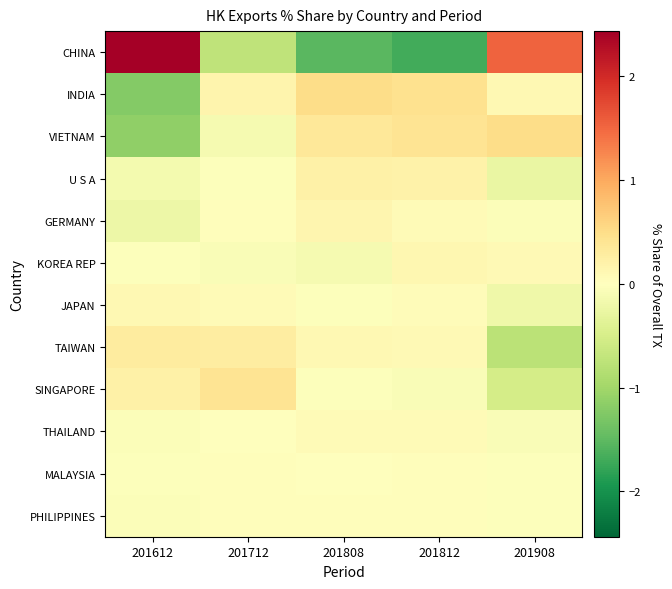

At which category does the chart reach its peak across all series?

201612